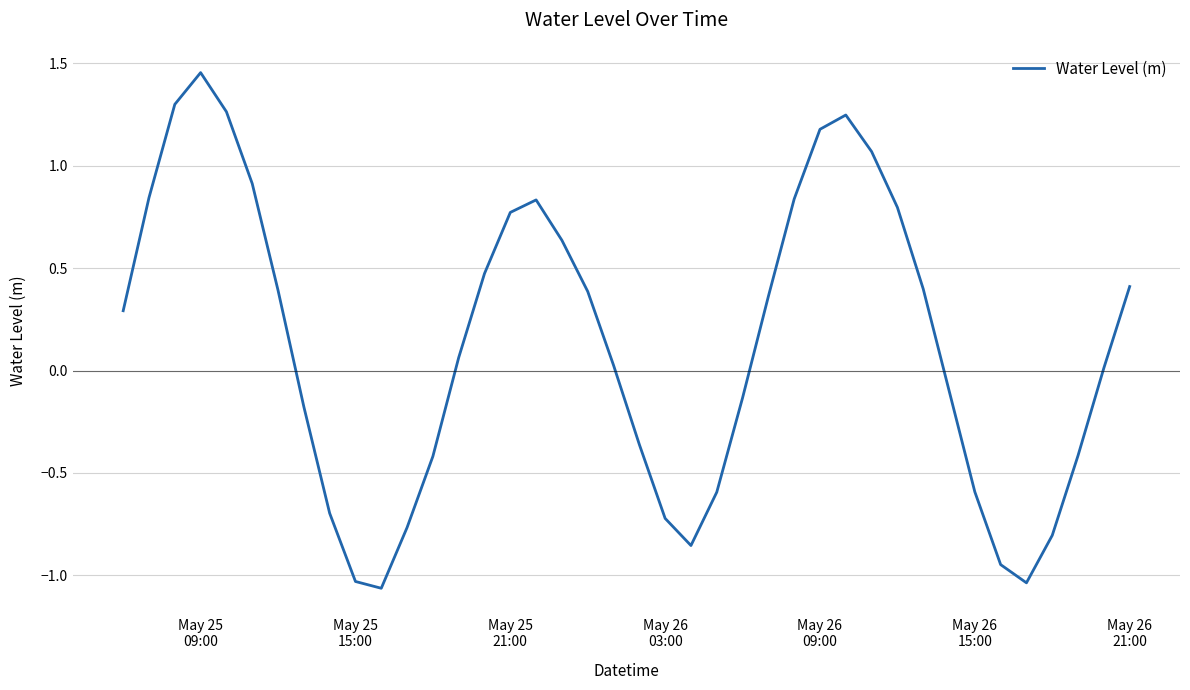

What is the difference between the maximum and minimum values?

2.5